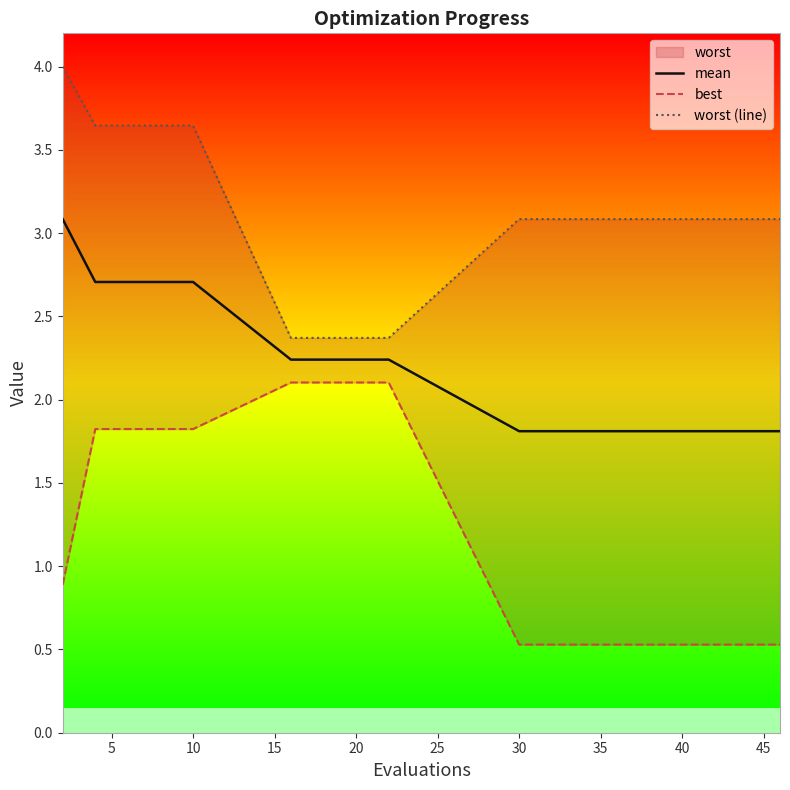

What is the highest value of the mean series?

3.1